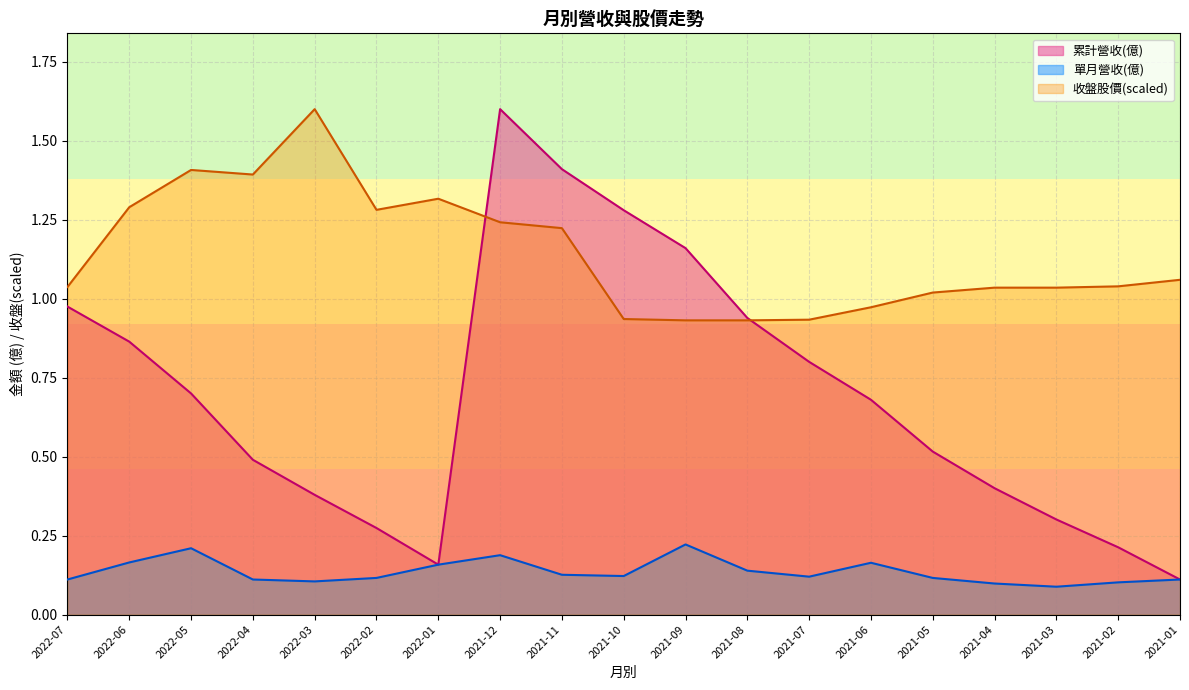

True or false: 單月營收(億) has more than 0 interior local peaks.

True